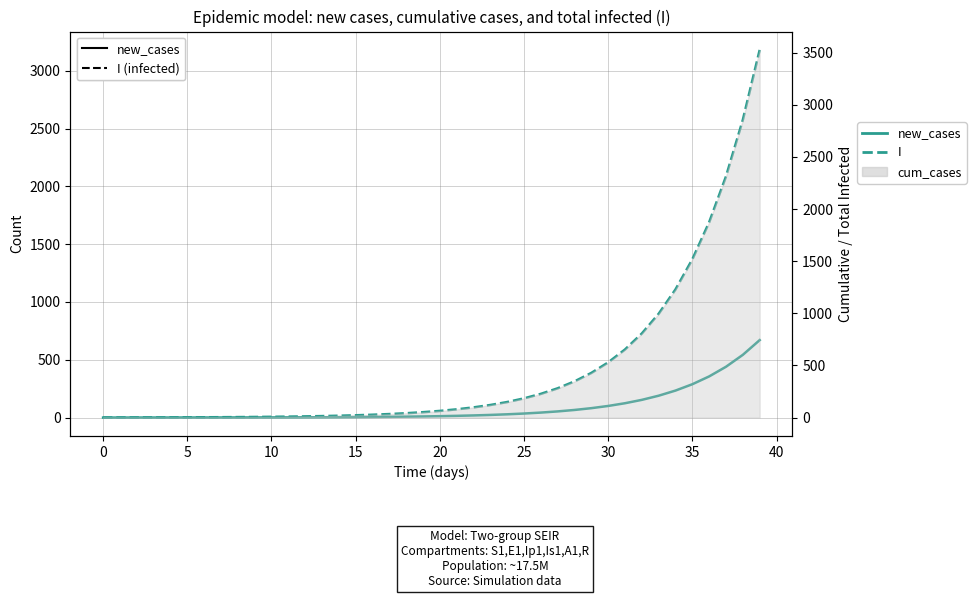

At how many categories does at least one series exceed 2912?

1